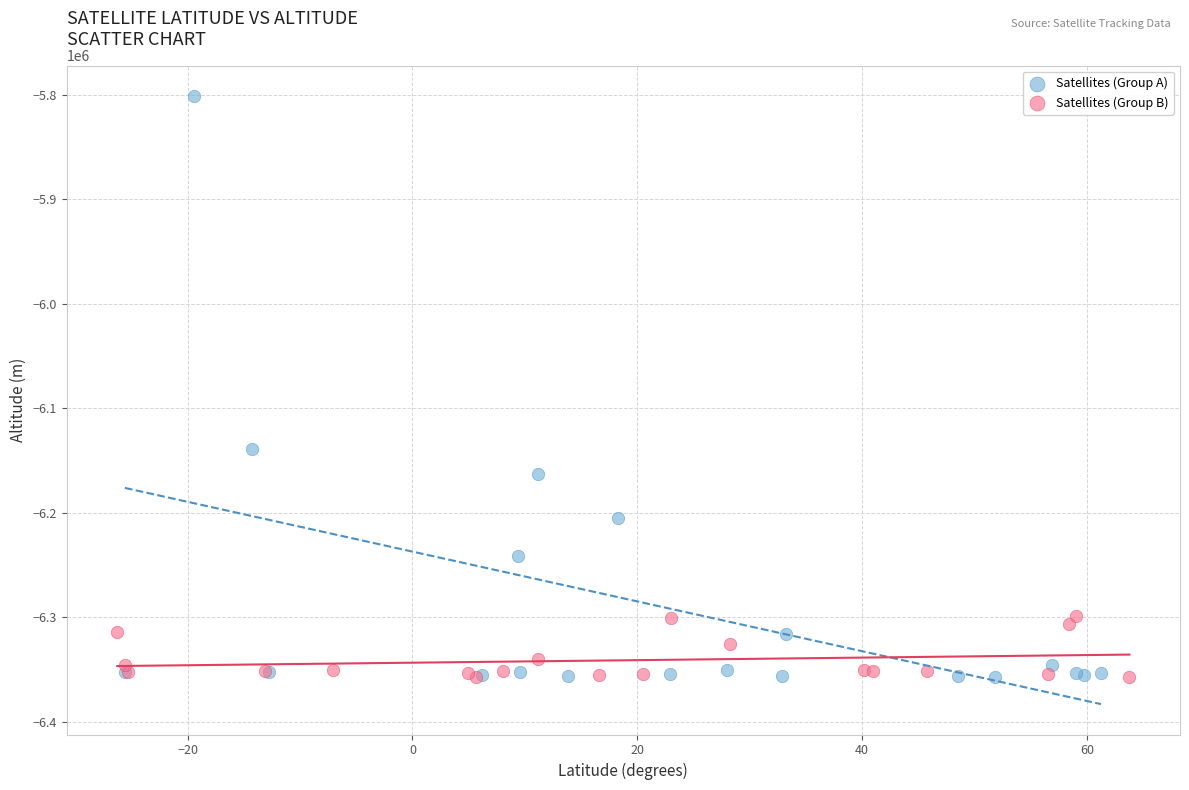

Which series has the largest Y range (max minus min)?

Satellites (Group A)